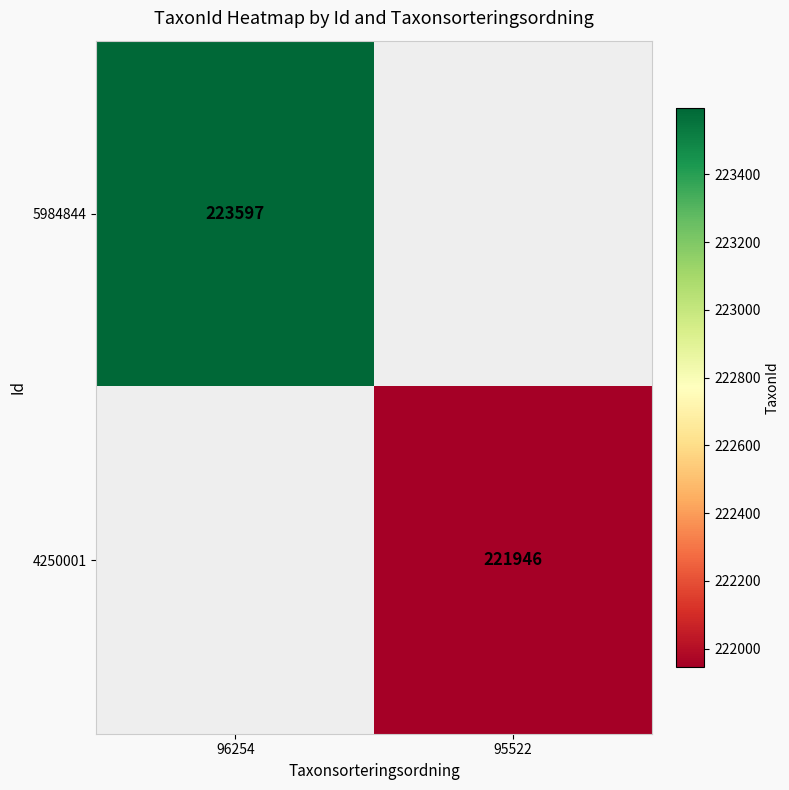

The 5984844 series shows 303673 at 96254. True or false?

False